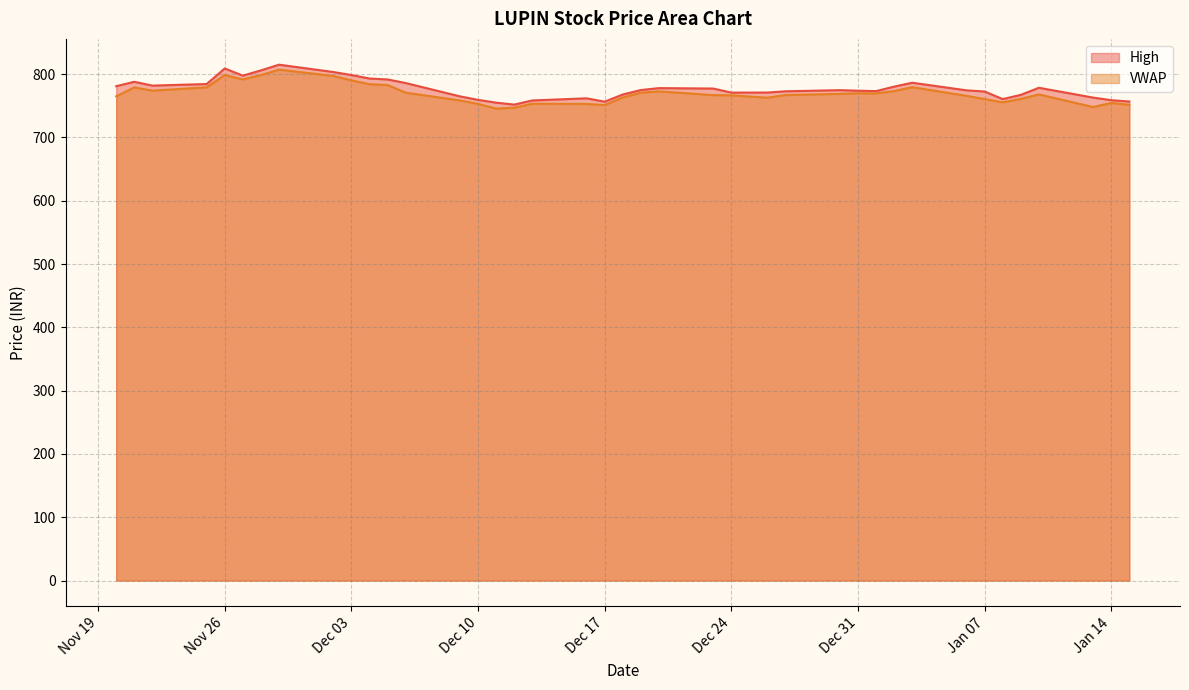

What is the spread (max minus min) of values at Dec 31?

4.0